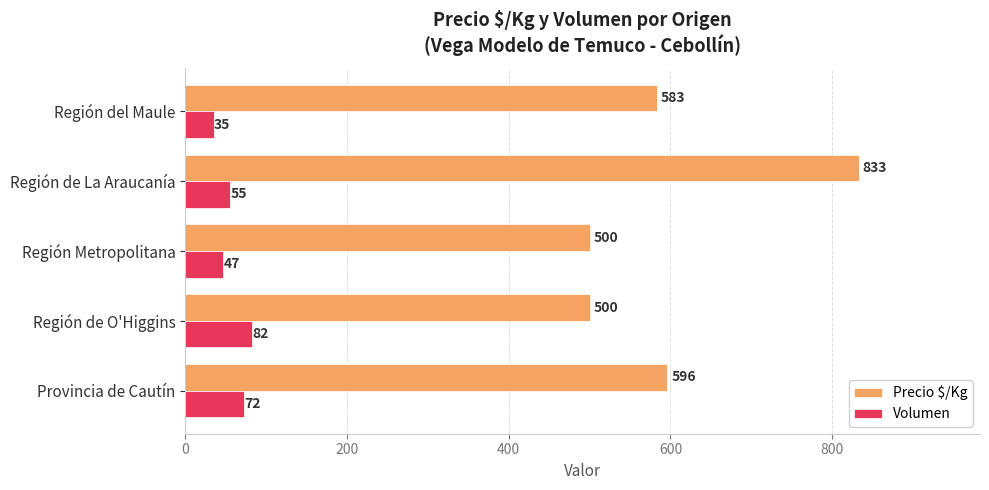

List the series in order of their peak value, lowest first.

Volumen, Precio $/Kg